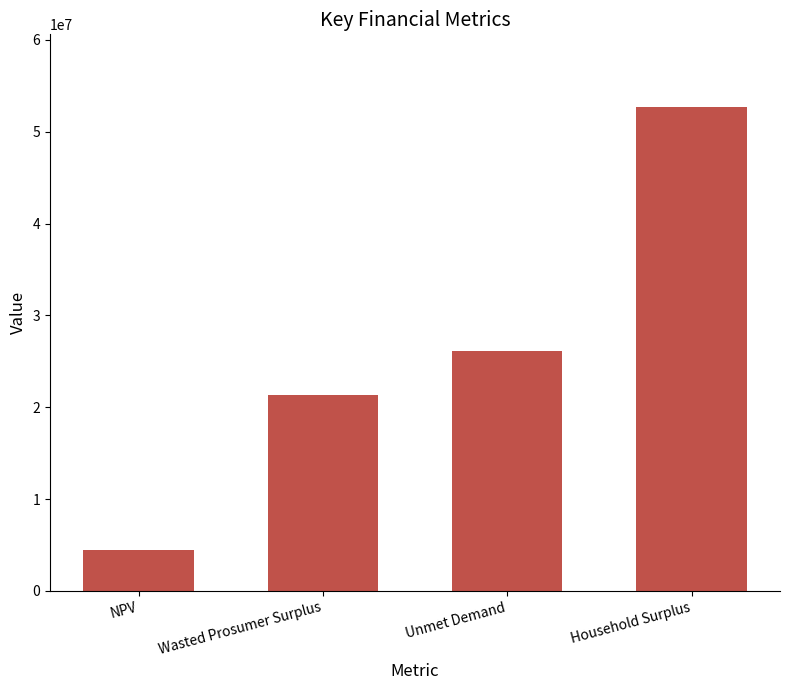

Approximately how many times larger is the value at Unmet Demand compared to Wasted Prosumer Surplus?

1.2